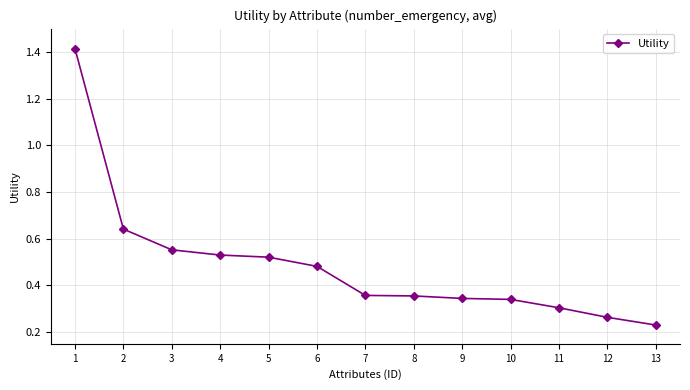

Which has a higher value, 9 or 4?

4